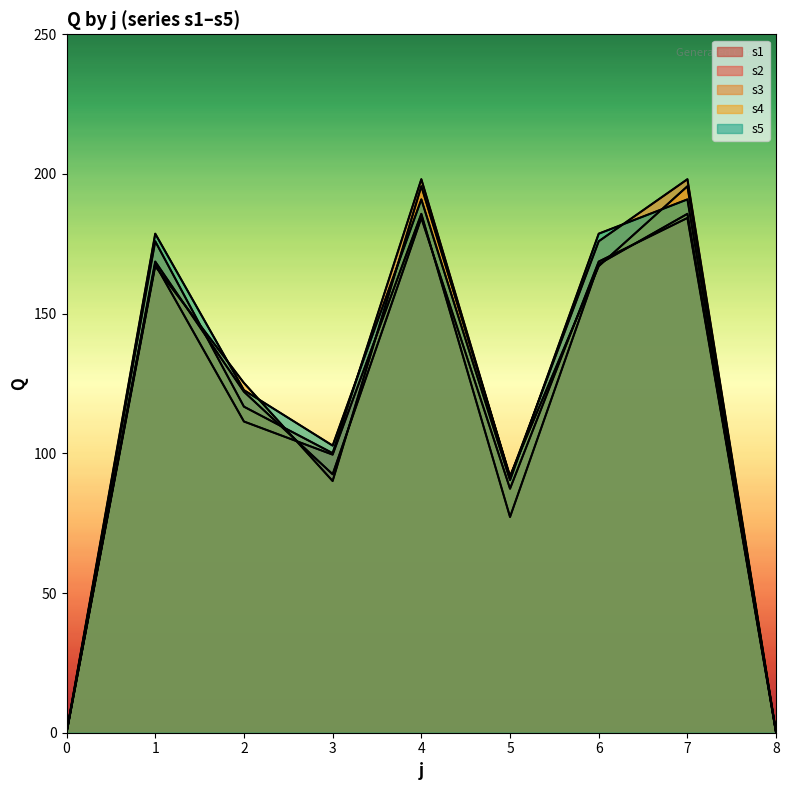

At how many categories does at least one series exceed 69?

7